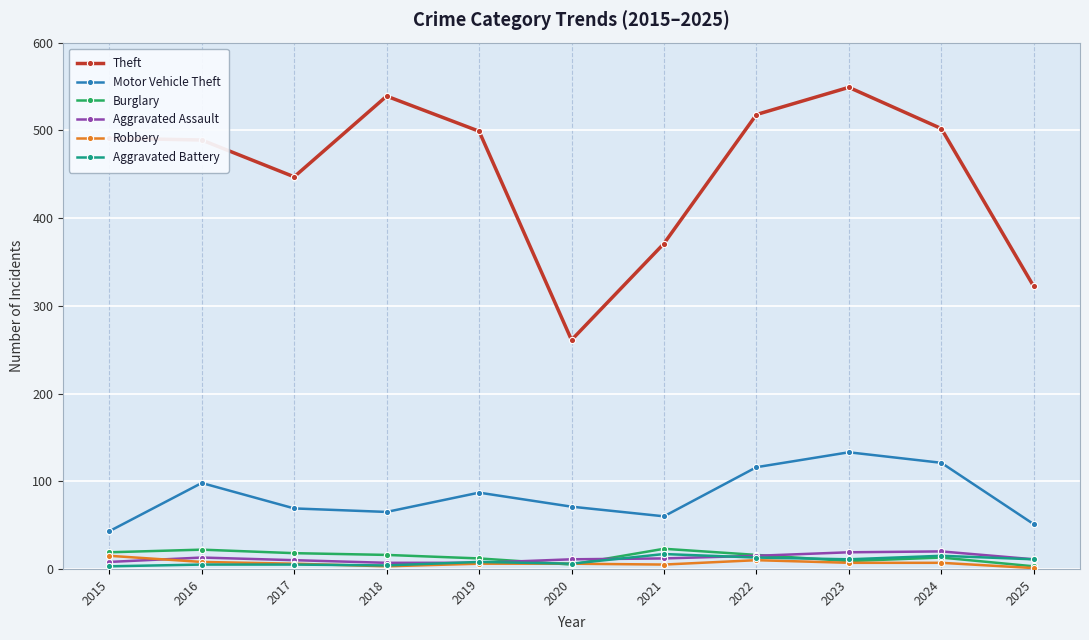

How many data points in Robbery are less than 6?

3